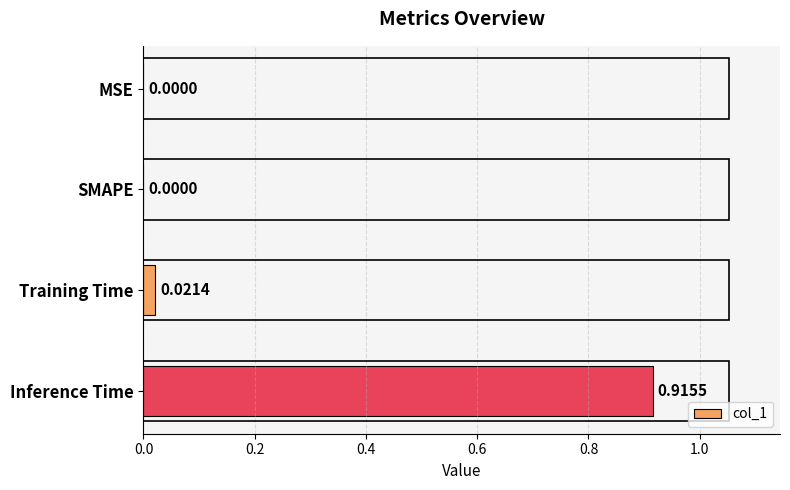

Are the bars grouped side by side (vs. stacked)?

No